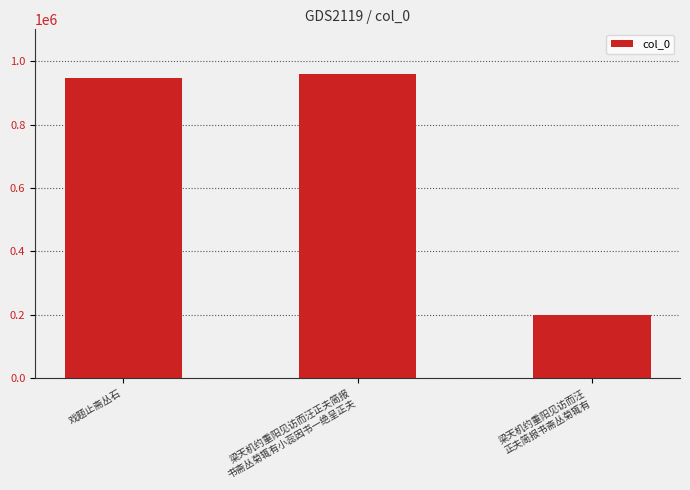

What is the sum of the values at 梁天机约重阳见访而汪正夫简报
书斋丛菊辄有小蕊因书一绝呈正夫 and 梁天机约重阳见访而汪
正夫简报书斋丛菊辄有?

1160551